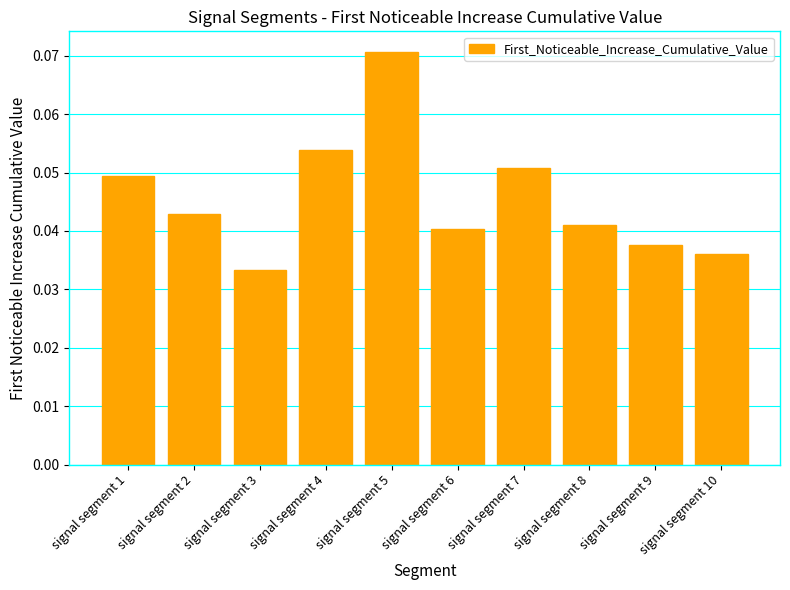

The chart shows a value of 0.1 at signal segment 8. True or false?

False